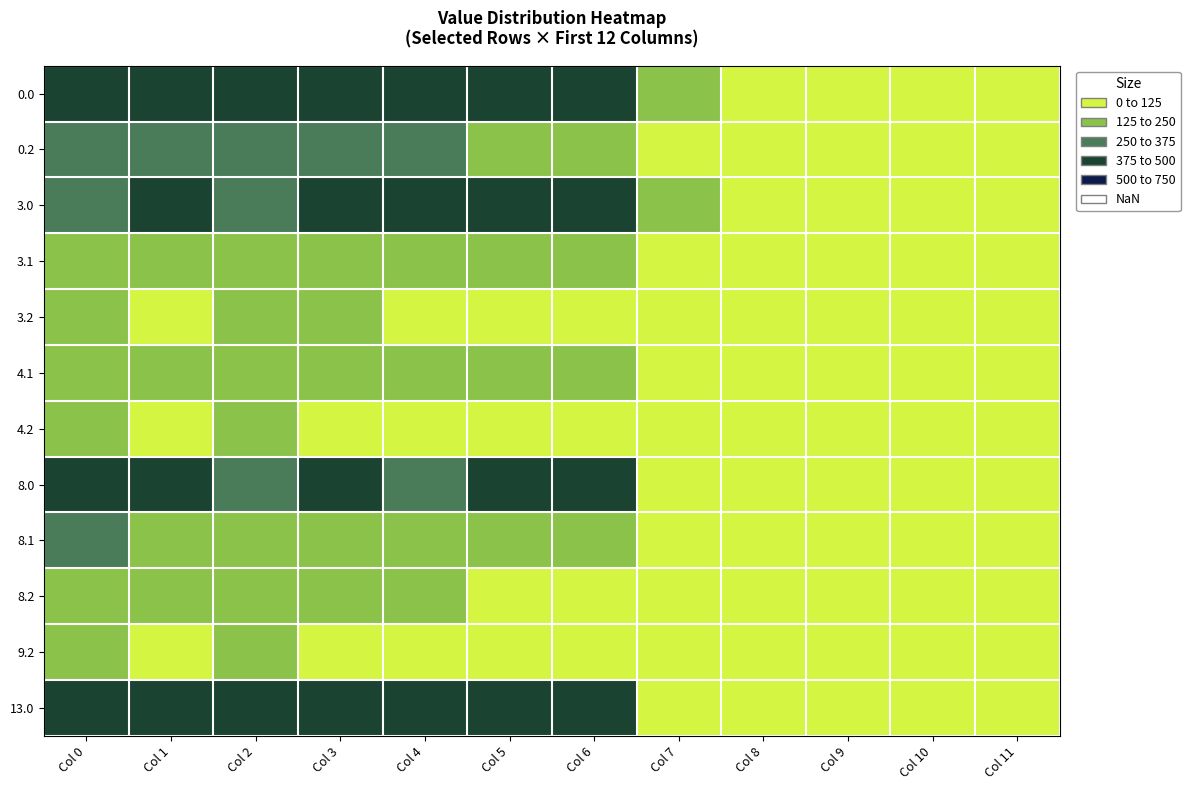

Reading right to left, extract all data points from this chart.

0.0: Col 11=0.0	Col 10=0.0	Col 9=0.0	Col 8=0.0	Col 7=136.4	Col 6=435.0	Col 5=410.8	Col 4=404.9	Col 3=404.4	Col 2=410.3	Col 1=449.5	Col 0=482.0
0.2: Col 11=0.0	Col 10=0.0	Col 9=0.0	Col 8=0.0	Col 7=0.0	Col 6=187.1	Col 5=248.1	Col 4=274.4	Col 3=281.0	Col 2=285.5	Col 1=272.7	Col 0=287.1
3.0: Col 11=0.0	Col 10=0.0	Col 9=0.0	Col 8=0.0	Col 7=136.4	Col 6=435.0	Col 5=410.8	Col 4=404.9	Col 3=404.4	Col 2=322.0	Col 1=449.5	Col 0=330.0
3.1: Col 11=0.0	Col 10=0.0	Col 9=0.0	Col 8=0.0	Col 7=0.0	Col 6=193.2	Col 5=177.5	Col 4=187.6	Col 3=190.7	Col 2=195.9	Col 1=209.1	Col 0=232.6
3.2: Col 11=0.0	Col 10=0.0	Col 9=0.0	Col 8=0.0	Col 7=0.0	Col 6=35.1	Col 5=96.1	Col 4=122.4	Col 3=129.0	Col 2=133.5	Col 1=120.7	Col 0=135.1
4.1: Col 11=0.0	Col 10=0.0	Col 9=0.0	Col 8=0.0	Col 7=0.0	Col 6=185.2	Col 5=169.5	Col 4=179.6	Col 3=182.7	Col 2=187.9	Col 1=201.1	Col 0=224.6
4.2: Col 11=0.0	Col 10=0.0	Col 9=0.0	Col 8=0.0	Col 7=0.0	Col 6=27.1	Col 5=88.1	Col 4=114.4	Col 3=121.0	Col 2=125.5	Col 1=112.7	Col 0=127.1
8.0: Col 11=0.0	Col 10=0.0	Col 9=0.0	Col 8=0.0	Col 7=72.9	Col 6=435.0	Col 5=410.8	Col 4=278.9	Col 3=404.4	Col 2=284.3	Col 1=449.5	Col 0=482.0
8.1: Col 11=0.0	Col 10=0.0	Col 9=0.0	Col 8=0.0	Col 7=0.0	Col 6=219.2	Col 5=203.5	Col 4=213.6	Col 3=216.7	Col 2=221.9	Col 1=235.1	Col 0=258.6
8.2: Col 11=0.0	Col 10=0.0	Col 9=0.0	Col 8=0.0	Col 7=0.0	Col 6=61.1	Col 5=122.1	Col 4=148.4	Col 3=155.0	Col 2=159.5	Col 1=146.7	Col 0=161.1
9.2: Col 11=0.0	Col 10=0.0	Col 9=0.0	Col 8=0.0	Col 7=0.0	Col 6=27.1	Col 5=88.1	Col 4=114.4	Col 3=121.0	Col 2=125.5	Col 1=112.7	Col 0=134.8
13.0: Col 11=0.0	Col 10=0.0	Col 9=0.0	Col 8=0.0	Col 7=0.0	Col 6=435.0	Col 5=410.8	Col 4=404.9	Col 3=404.4	Col 2=410.3	Col 1=449.5	Col 0=482.0